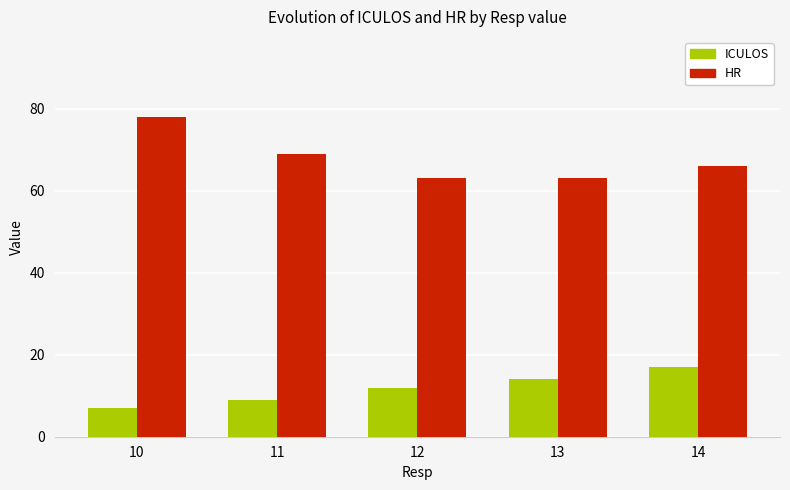

What is the minimum value shown in the chart?

7